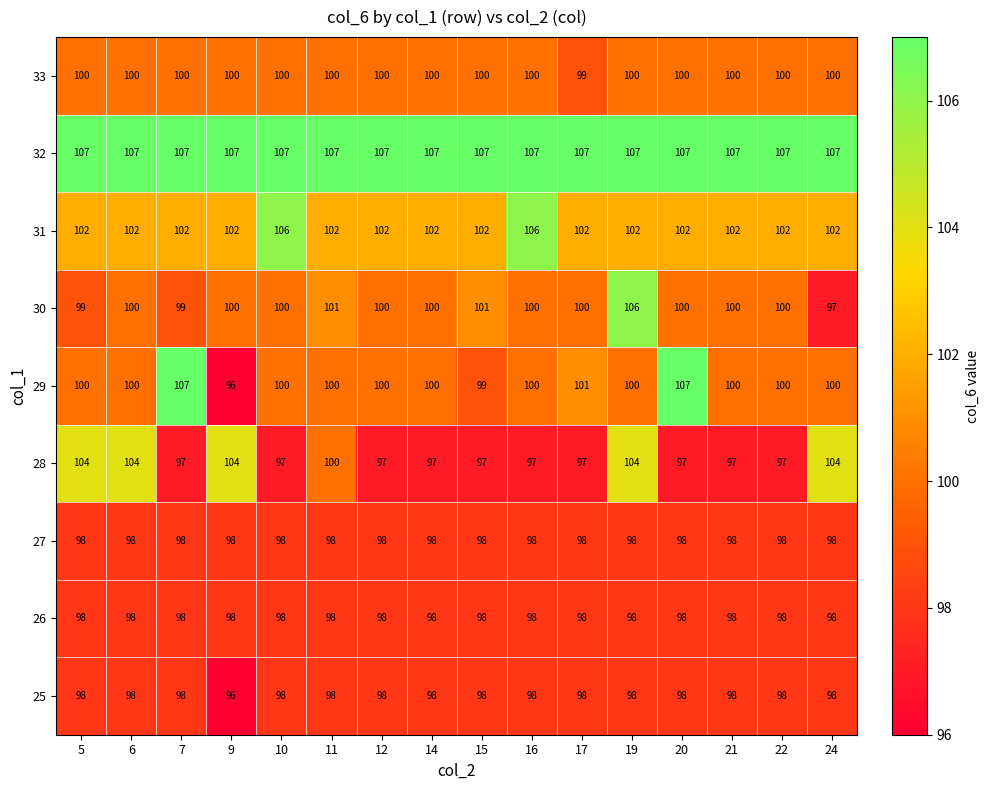

What is the sum of the 31 values at 10 and 5?

208